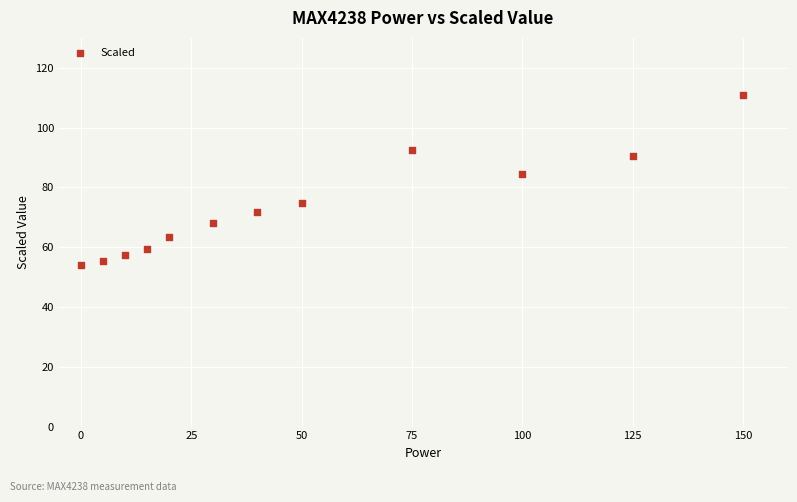

What Y value in the scatter plot is closest to 82?

84.3